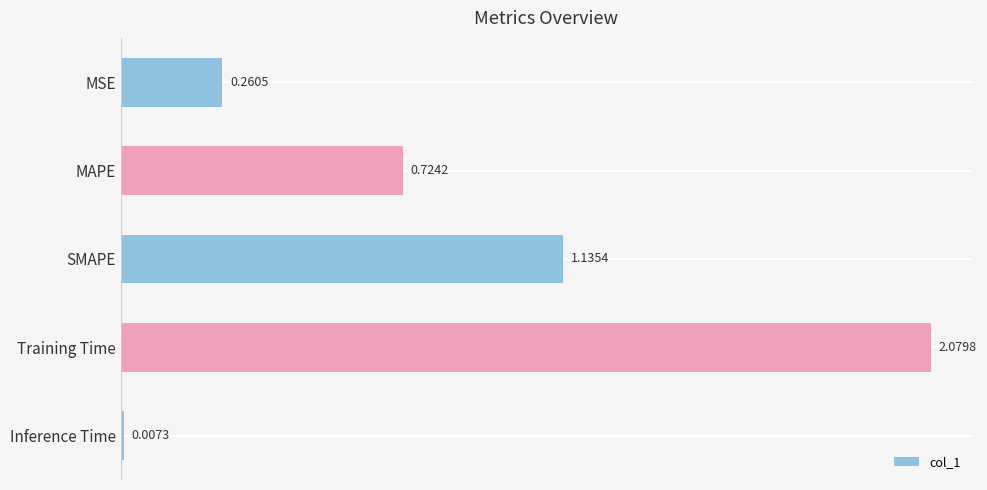

Count the number of data series in this chart.

1